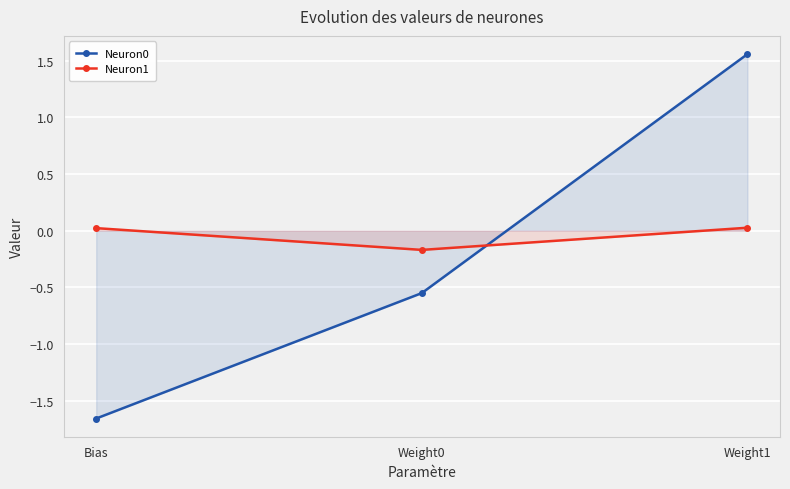

At how many categories does at least one series exceed 0?

2